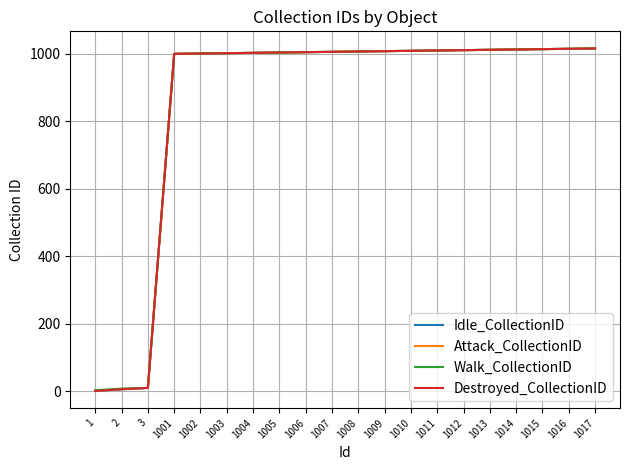

What is the sum of all Walk_CollectionID values?

17157